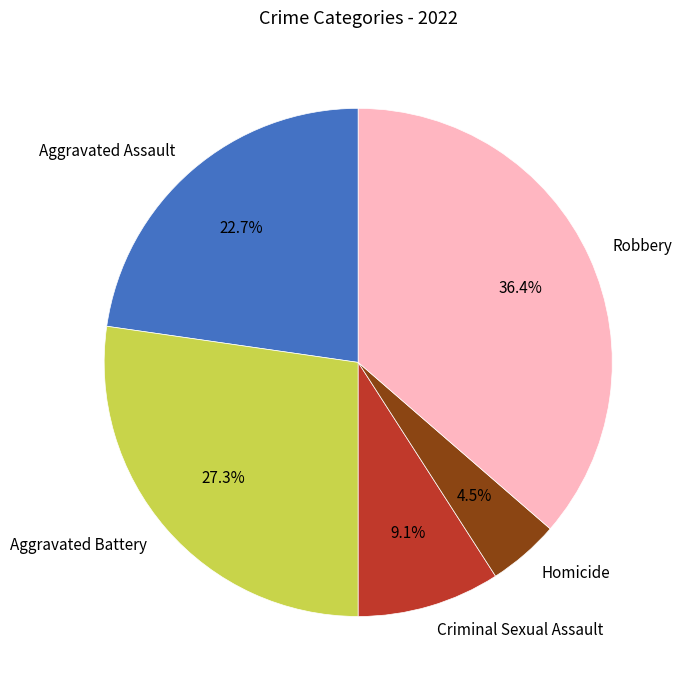

Approximately how many times larger is the value at Criminal Sexual Assault compared to Aggravated Assault?

0.4